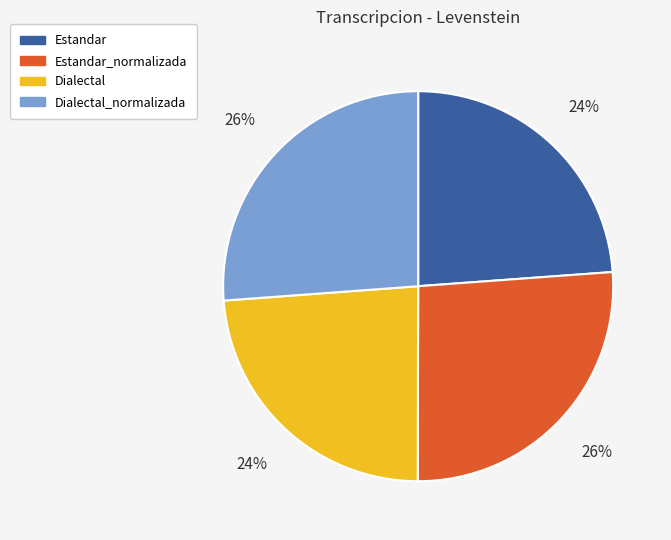

Is there a majority slice in this chart?

No